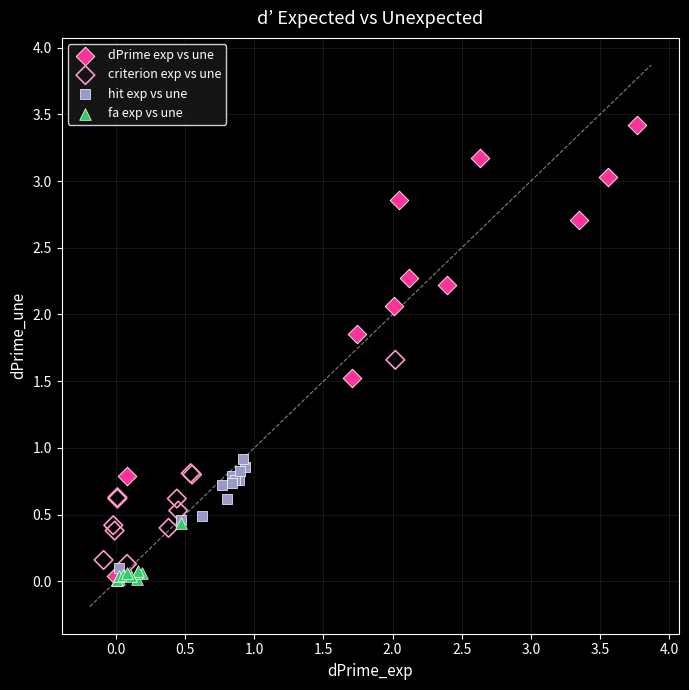

Which series reaches the maximum Y coordinate?

dPrime exp vs une